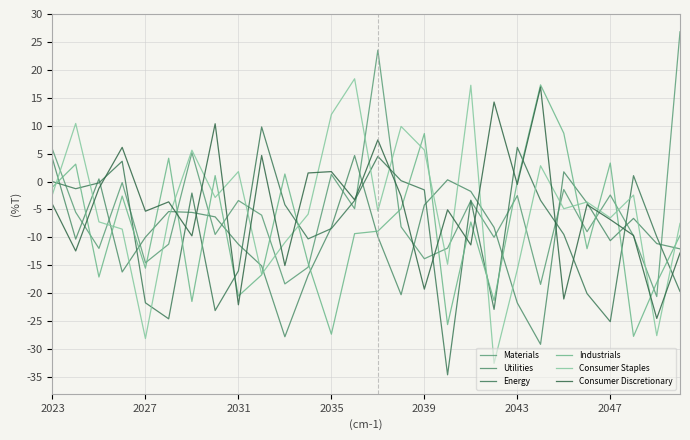

How many positive values does the Consumer Staples series have?

9